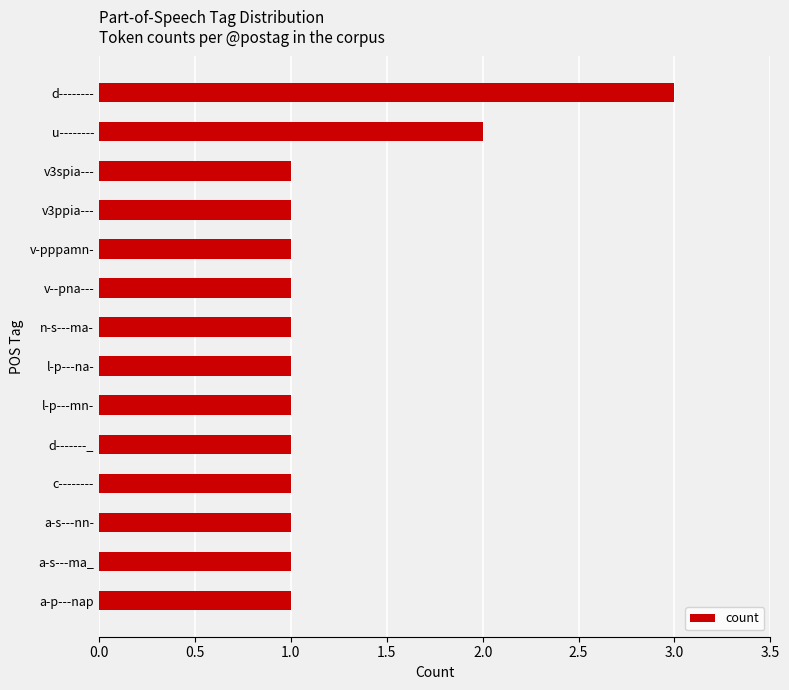

What is the maximum value shown in the chart?

3